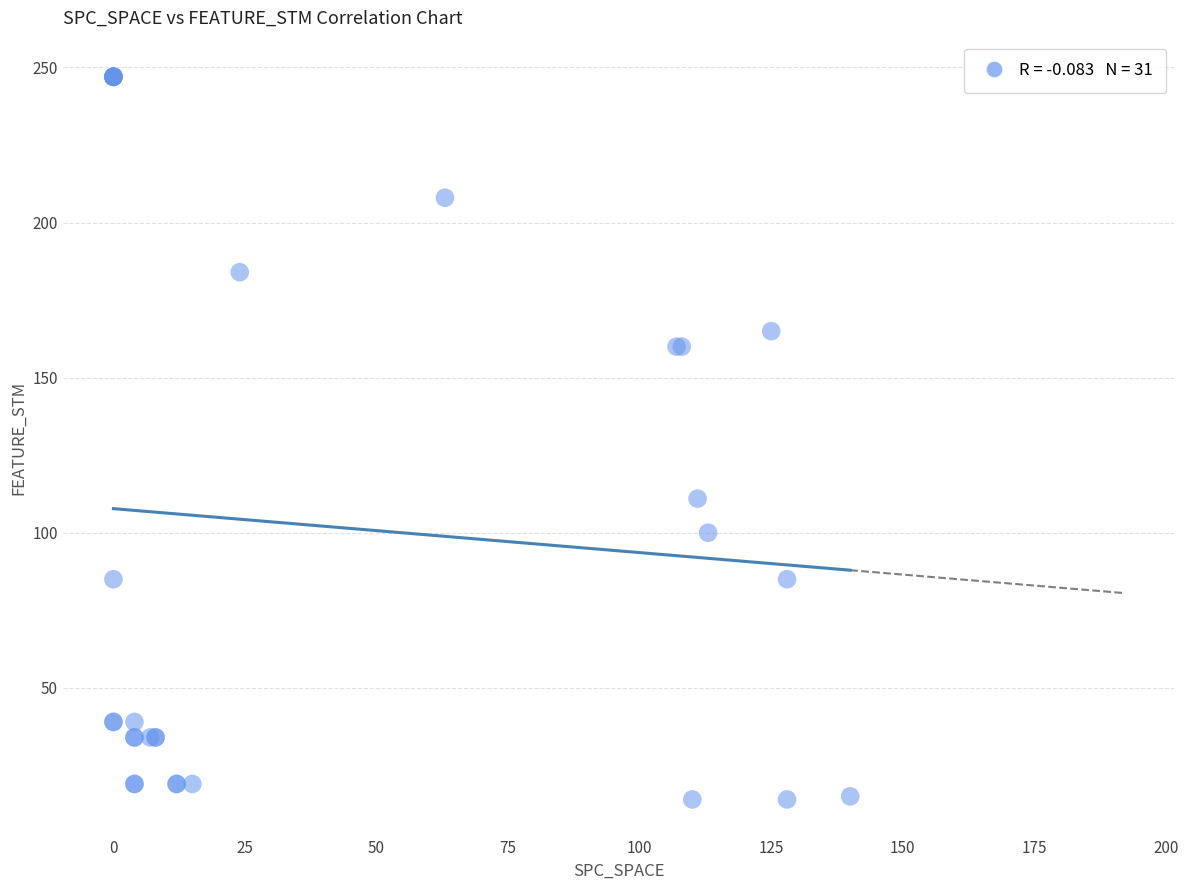

What Y value in the scatter plot is closest to 130?

111